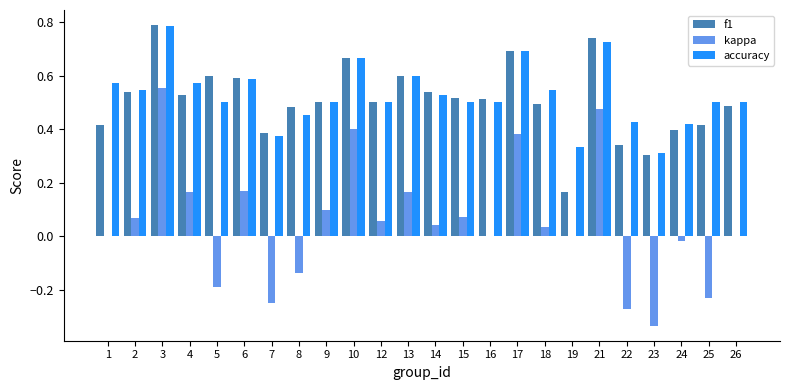

Which category has the highest value across all series?

3